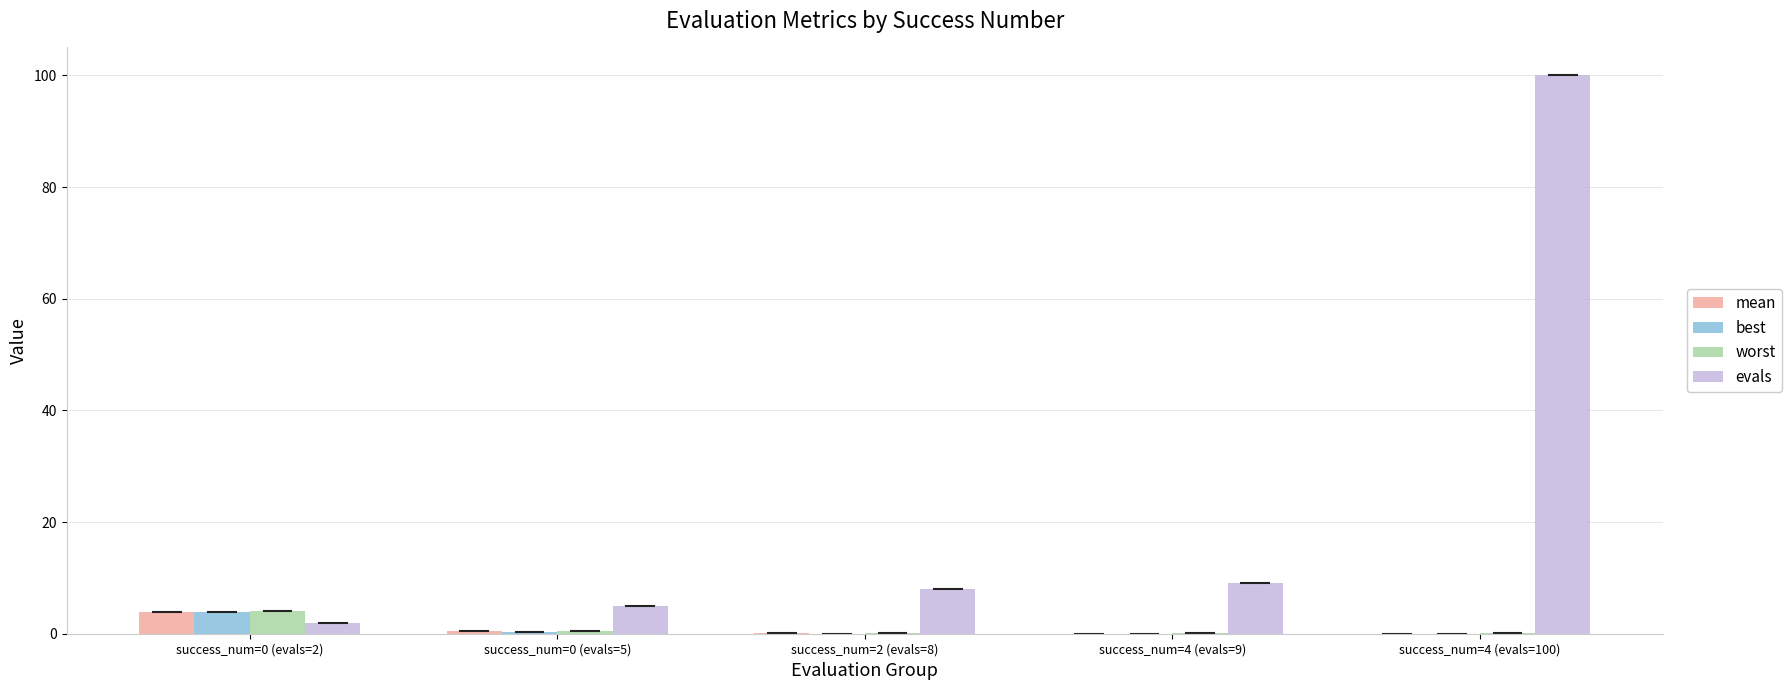

What is the sum of all evals values?

124.0